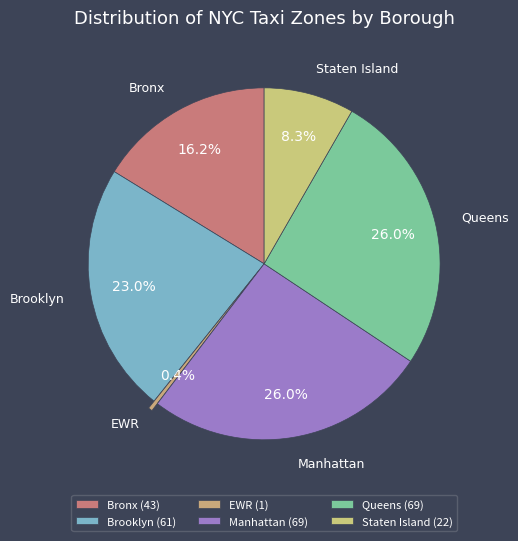

How many segments does this pie chart have?

6